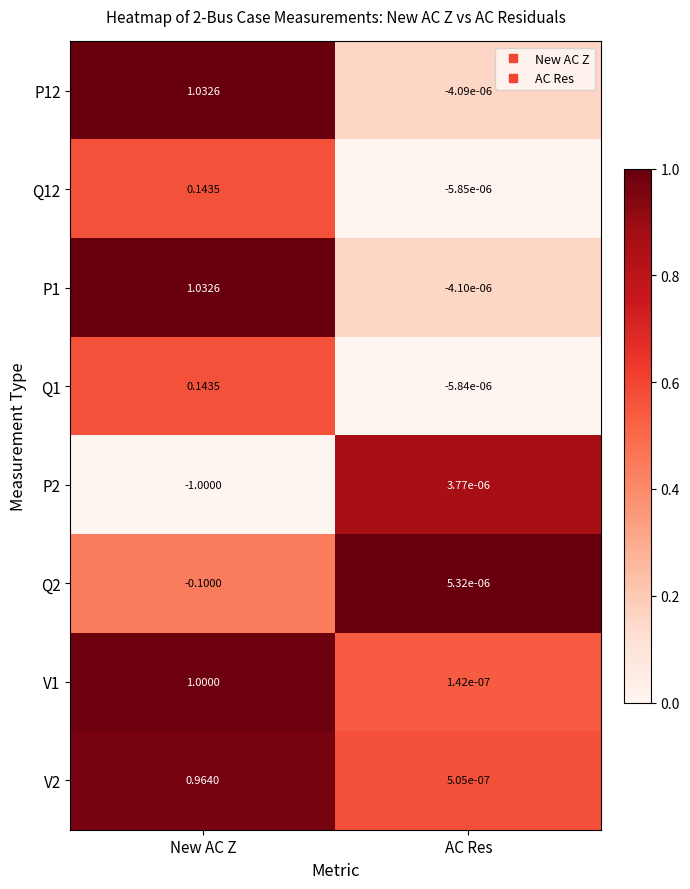

Where is V2 nearest to the value 0?

AC Res